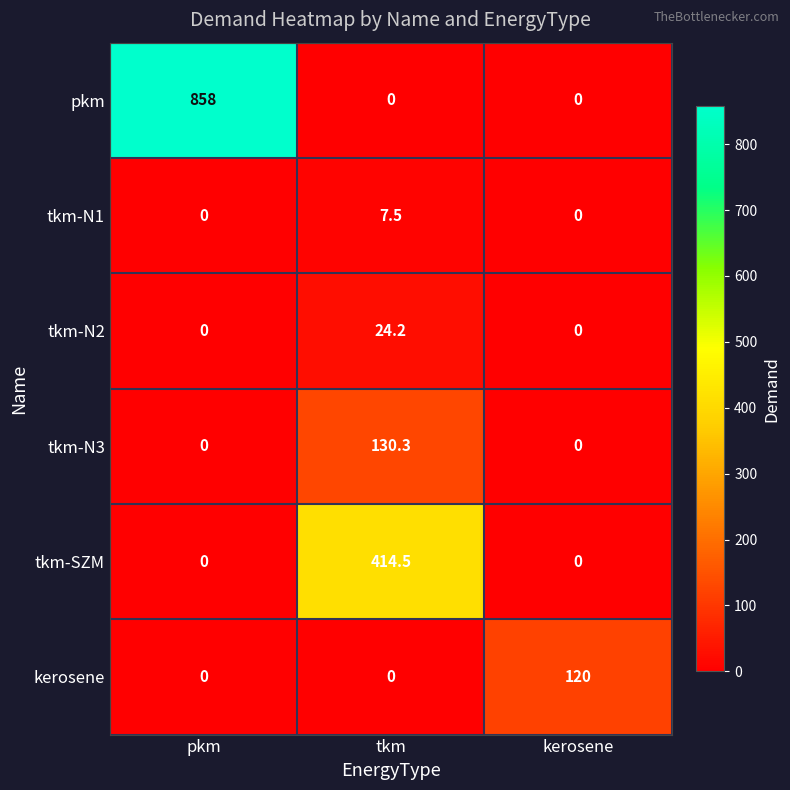

The value of tkm-SZM at pkm is 0.0. True or false?

True